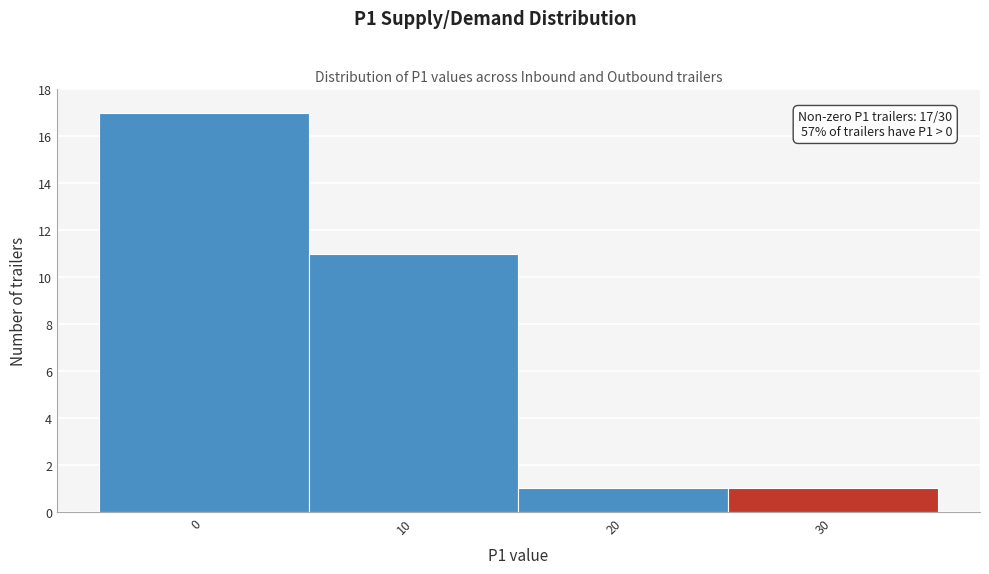

Reading left to right, what are all the values shown in this chart?

0=17	10=11	20=1	30=1